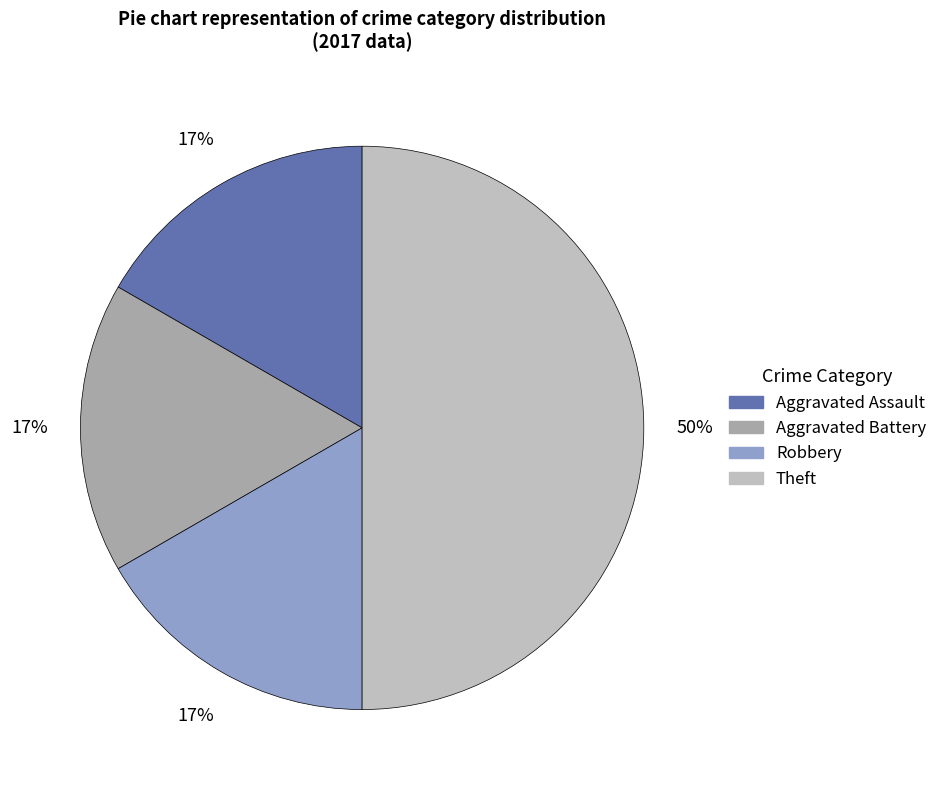

True or false: Aggravated Assault accounts for 17% of the total.

True